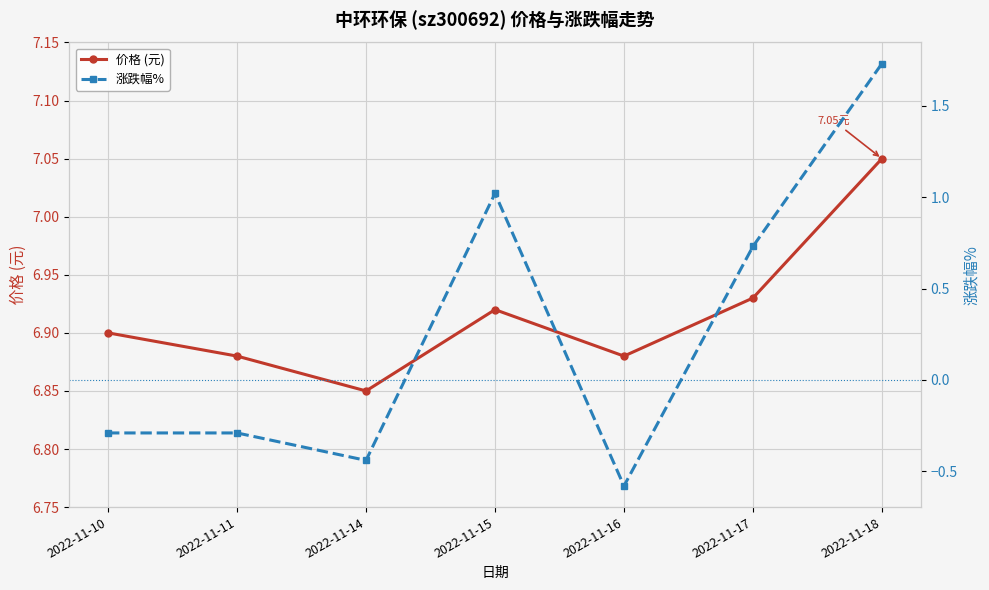

The 涨跌幅% series shows -0.8 at 2022-11-14. True or false?

False